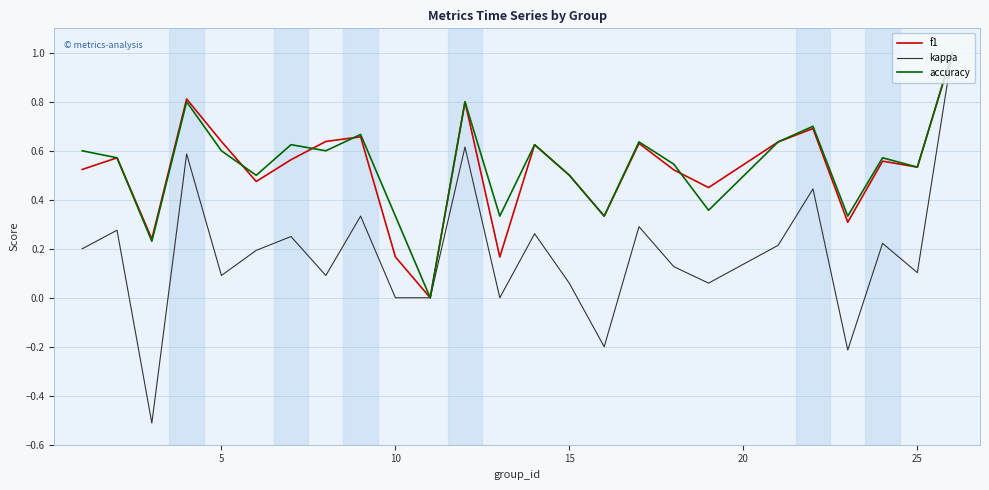

Which series has the largest range (max minus min)?

kappa